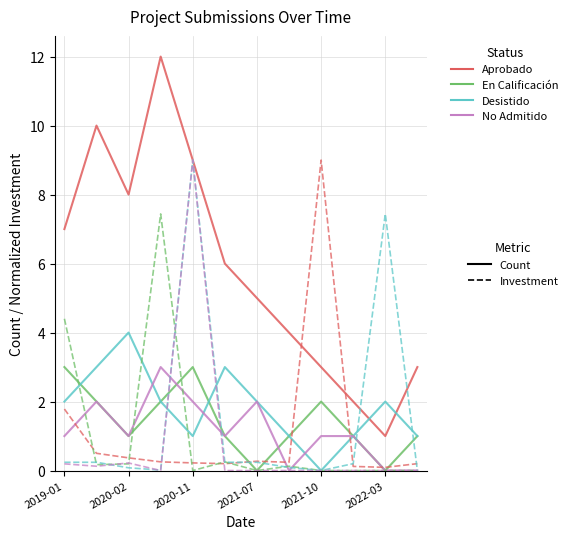

What is the greatest value displayed?

12.0